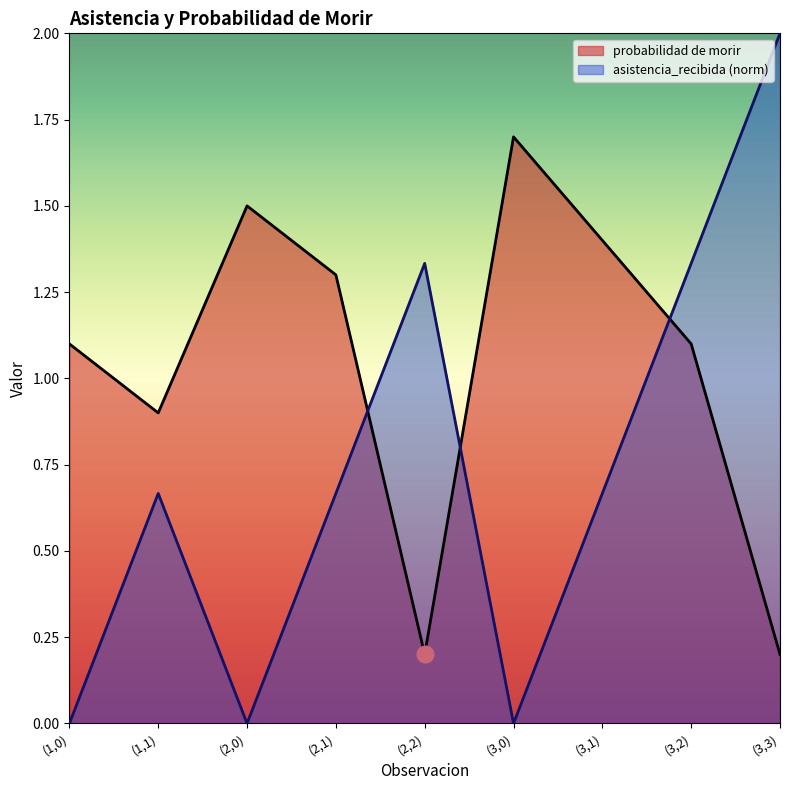

Is the value of asistencia_recibida at (1,1) greater than the value of probabilidad de morir at (1,0)?

No